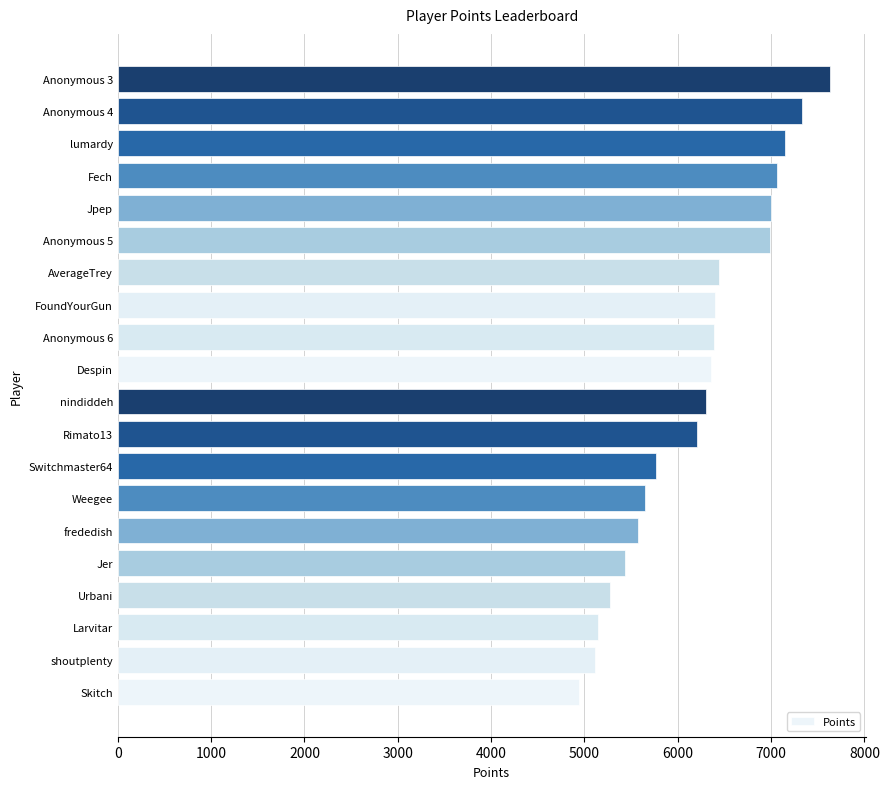

What is the smallest value displayed?

4941